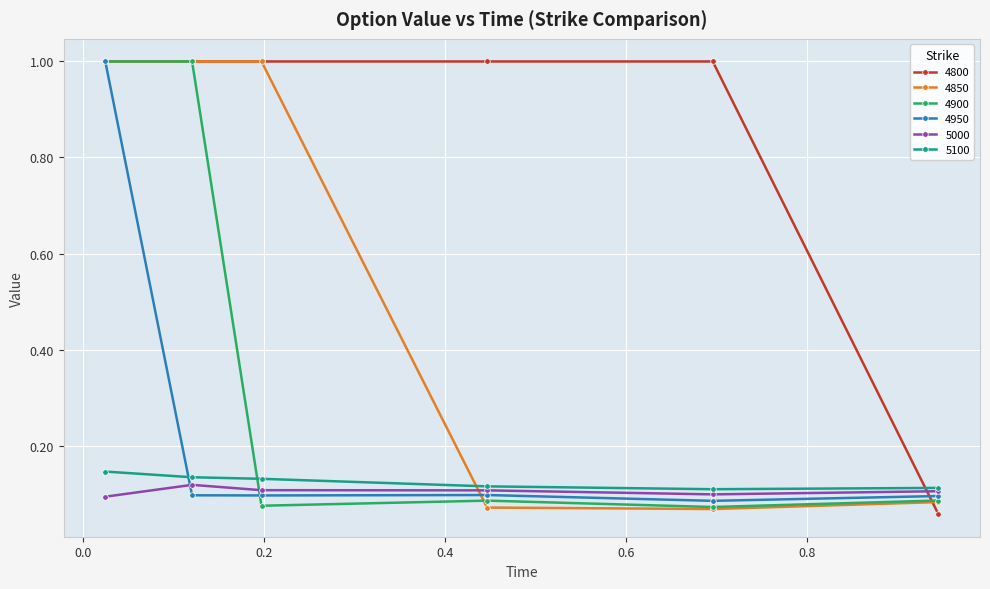

What is the maximum value for 4900?

1.0